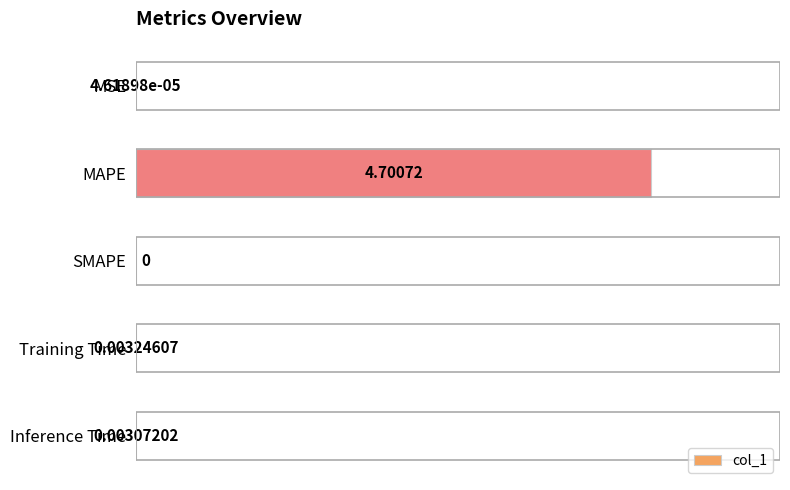

Where is the data nearest to the value 2?

Training Time